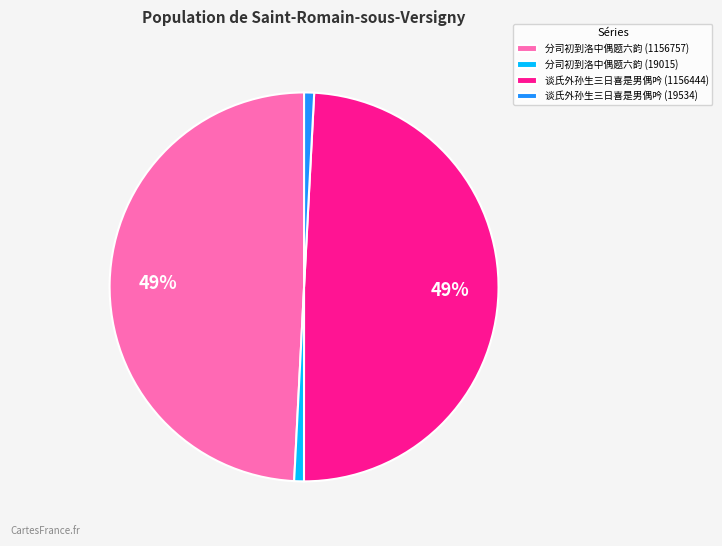

What percentage is the 谈氏外孙生三日喜是男偶吟 (1156444) slice, to the nearest percent?

49%